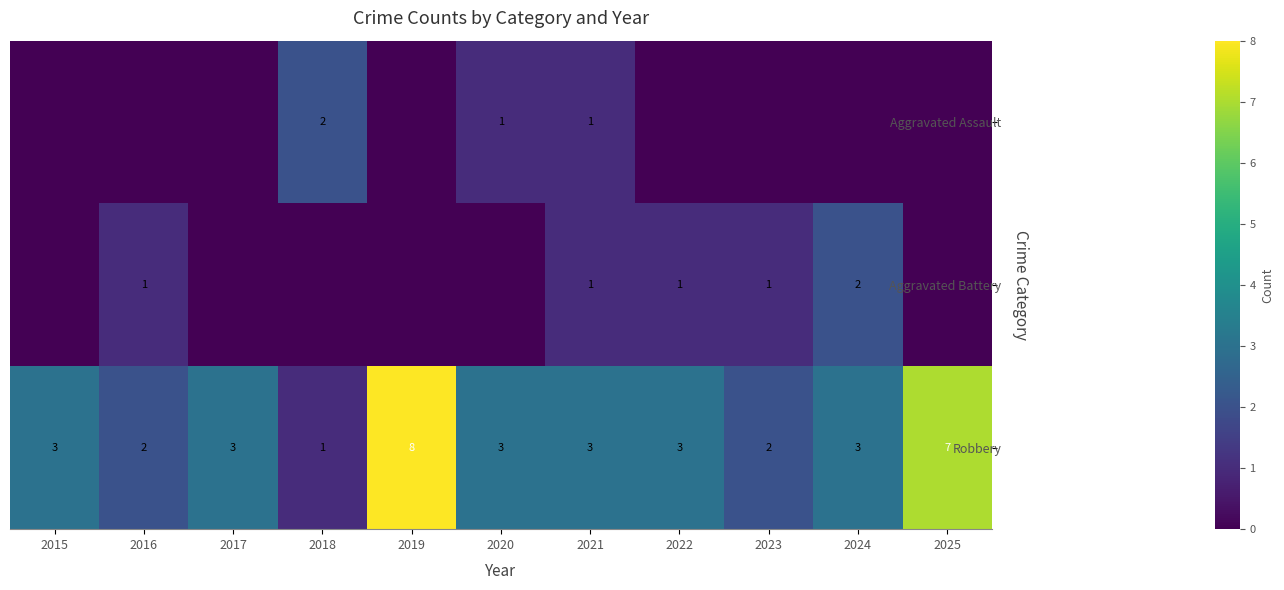

Is it true that Robbery equals 2 at 2016?

True